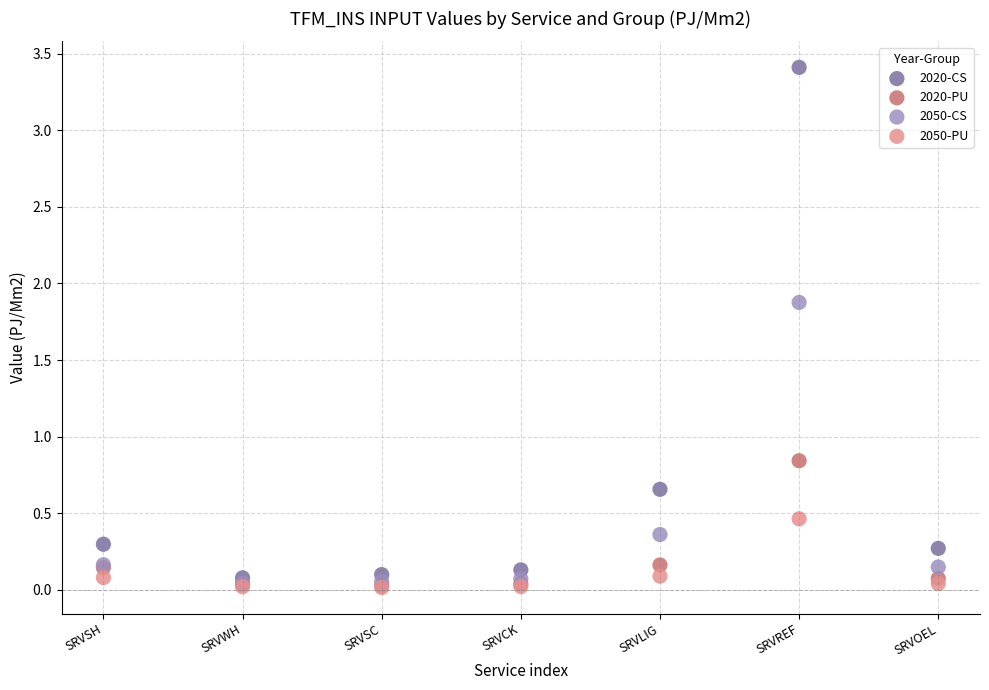

What are all the series names shown in the legend?

2020-CS, 2020-PU, 2050-CS, 2050-PU